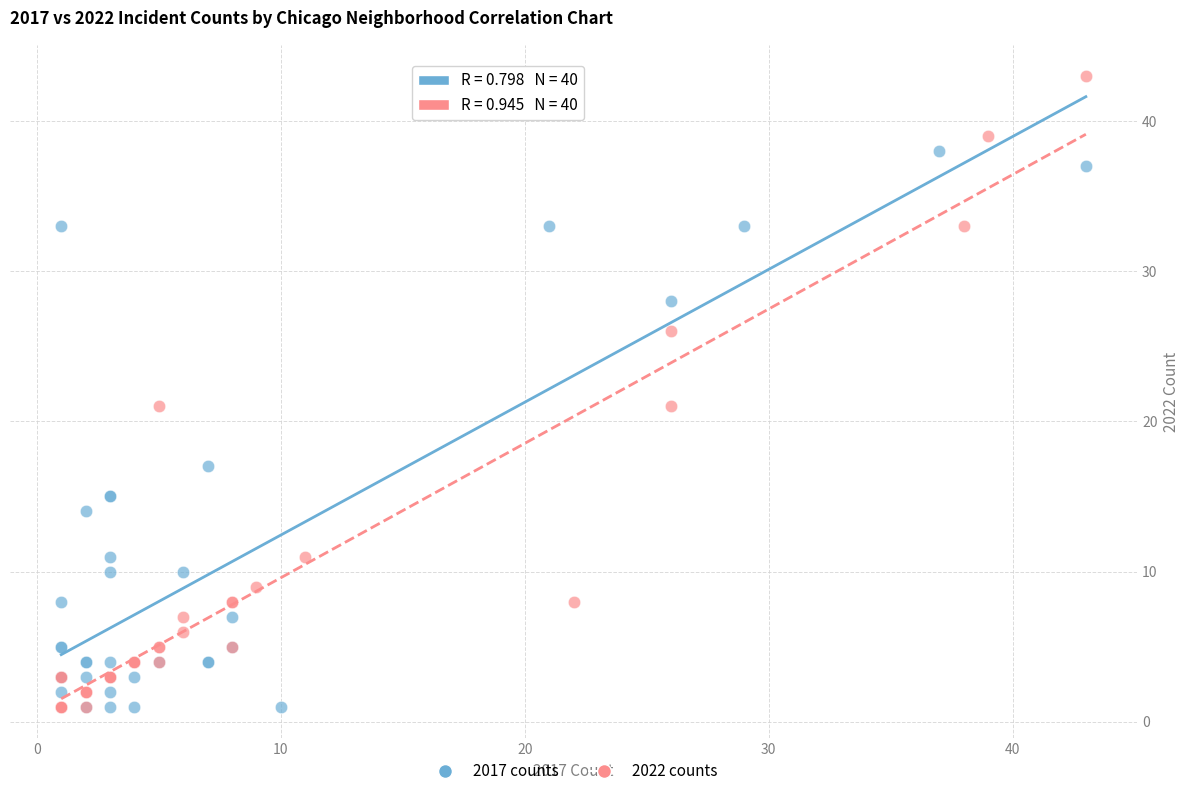

Which series has the widest spread of Y values?

2022 counts